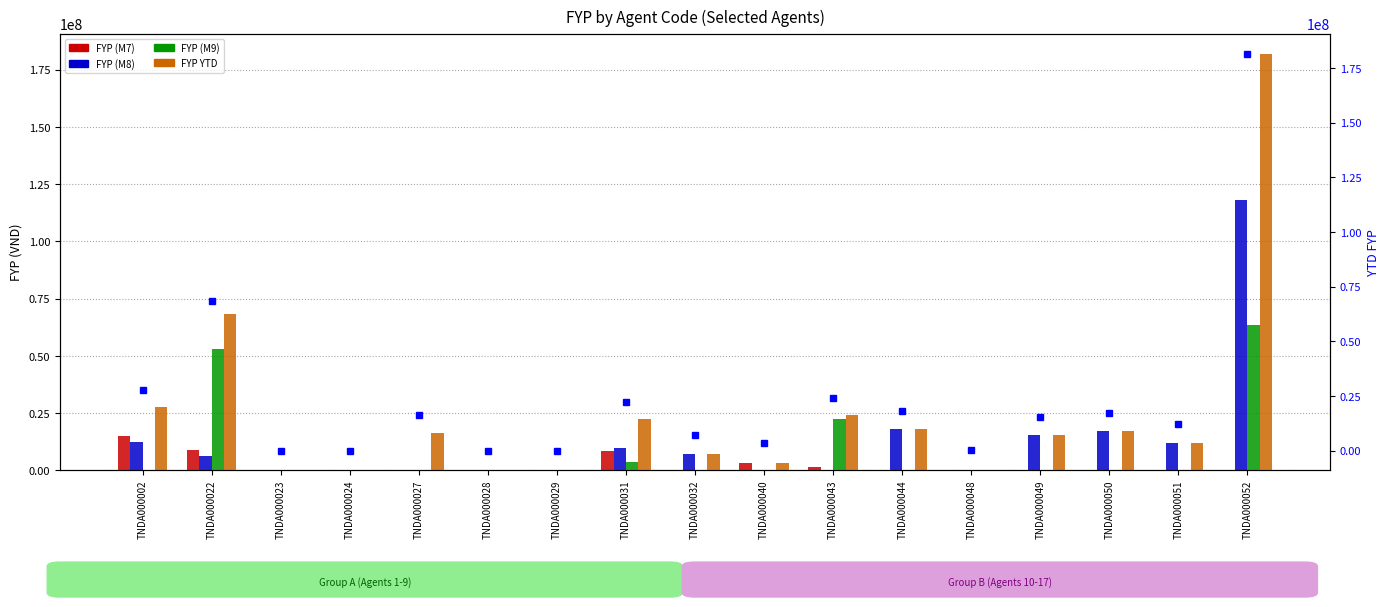

The FYP YTD series shows -59785407 at TNDA000029. True or false?

False